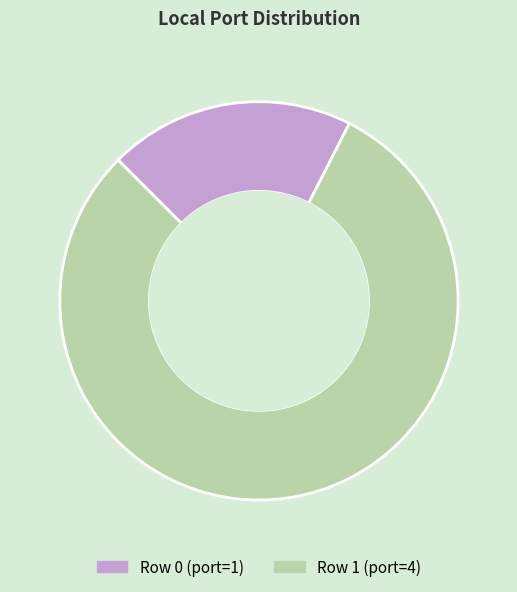

Does any single category account for the majority?

Yes